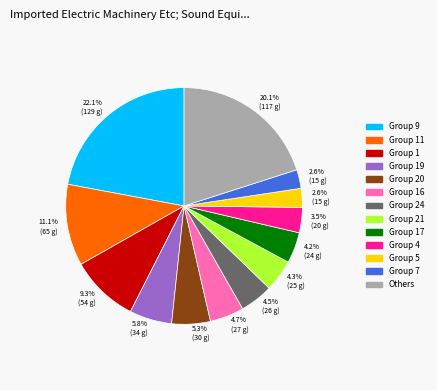

Is there any slice that represents more than half of the pie?

No